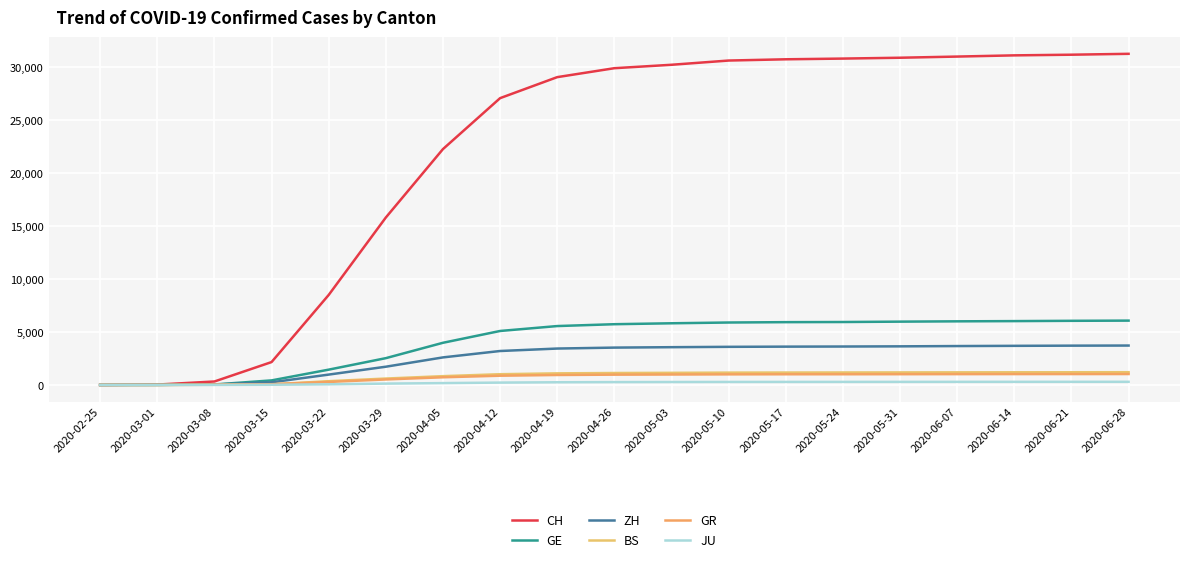

True or false: JU has more than 1 points higher than both neighbors.

False